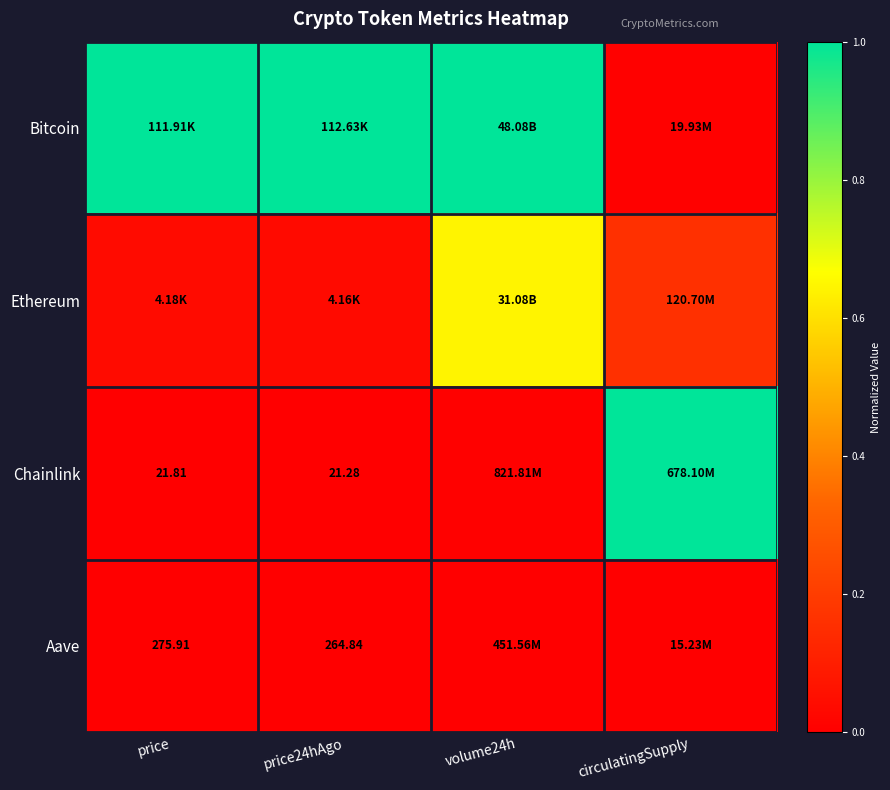

Between volume24h and circulatingSupply, which series saw the biggest shift?

Bitcoin